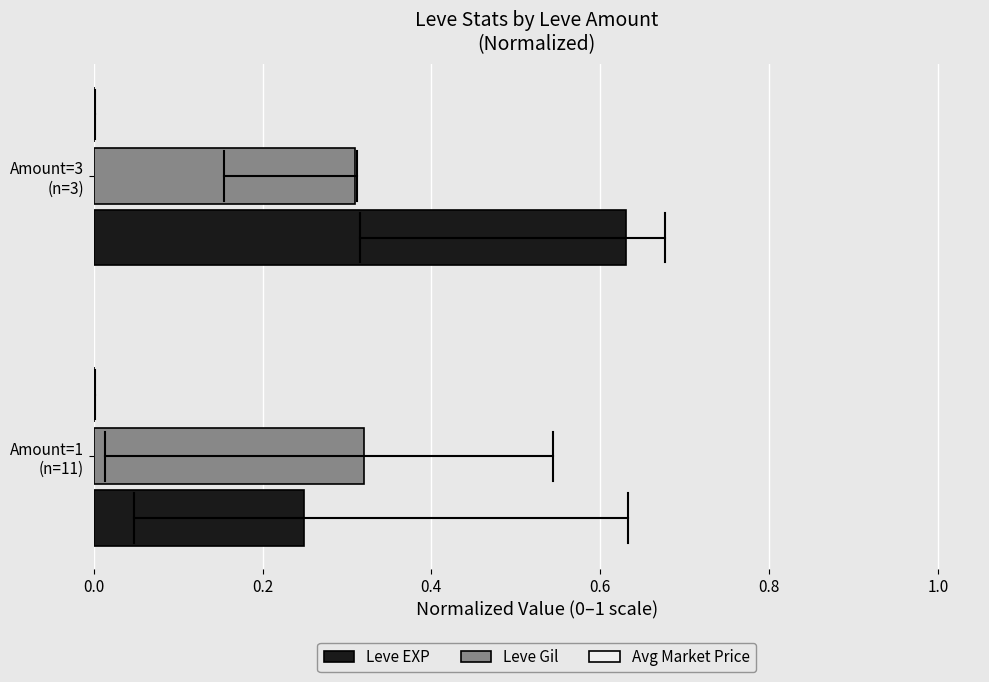

Which series has the largest total across all categories?

Leve EXP